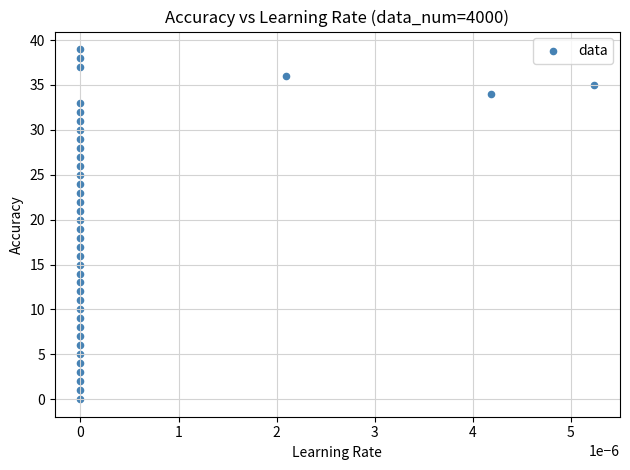

What is the range of Y values (max minus min)?

39